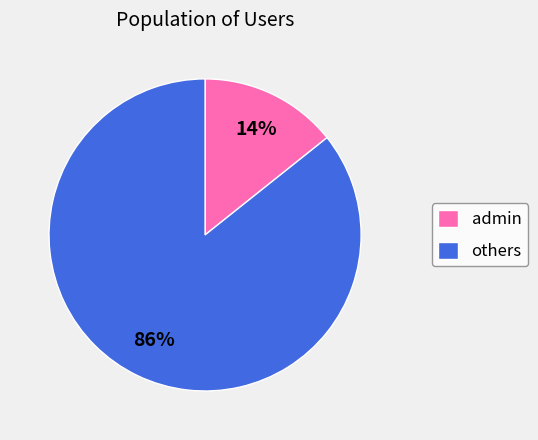

Which slice is the largest?

others